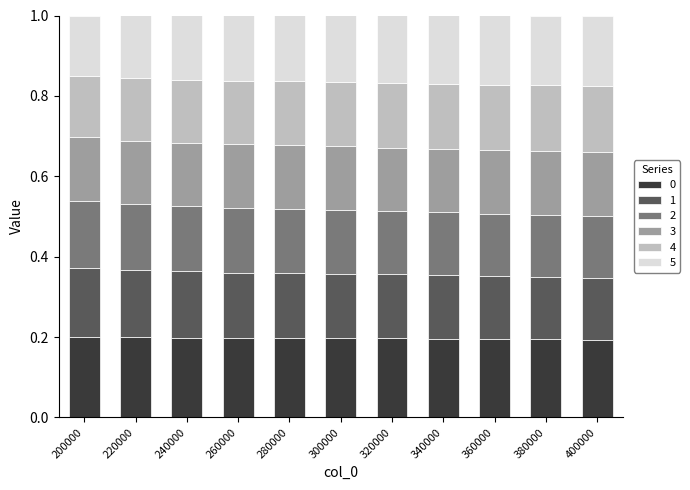

What is the total value across all series at 280000?

1.0